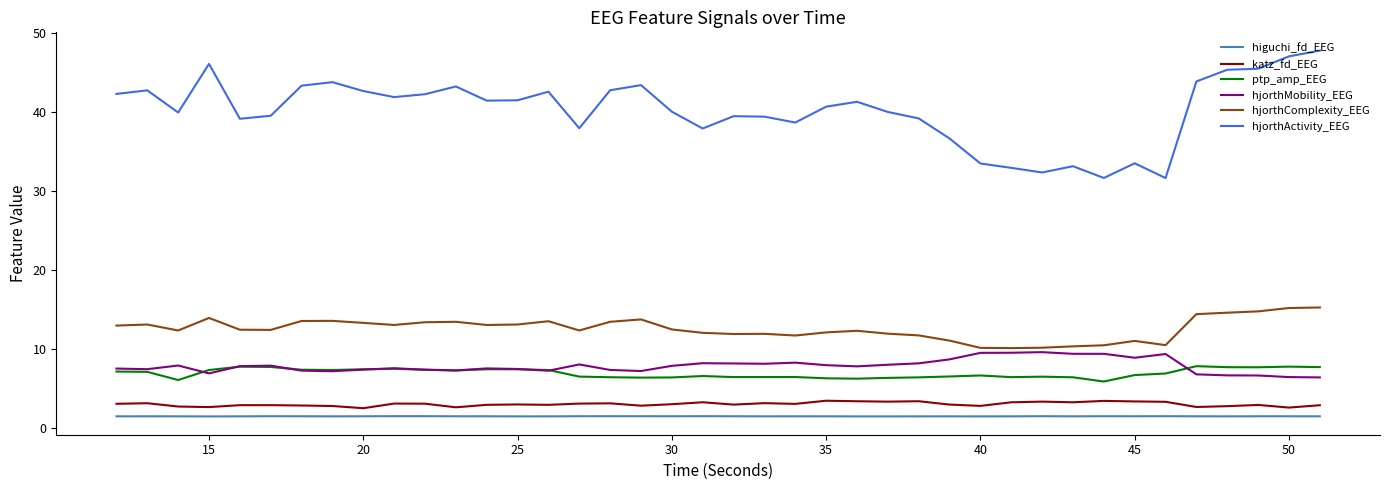

Which series has the widest spread of values?

hjorthActivity_EEG